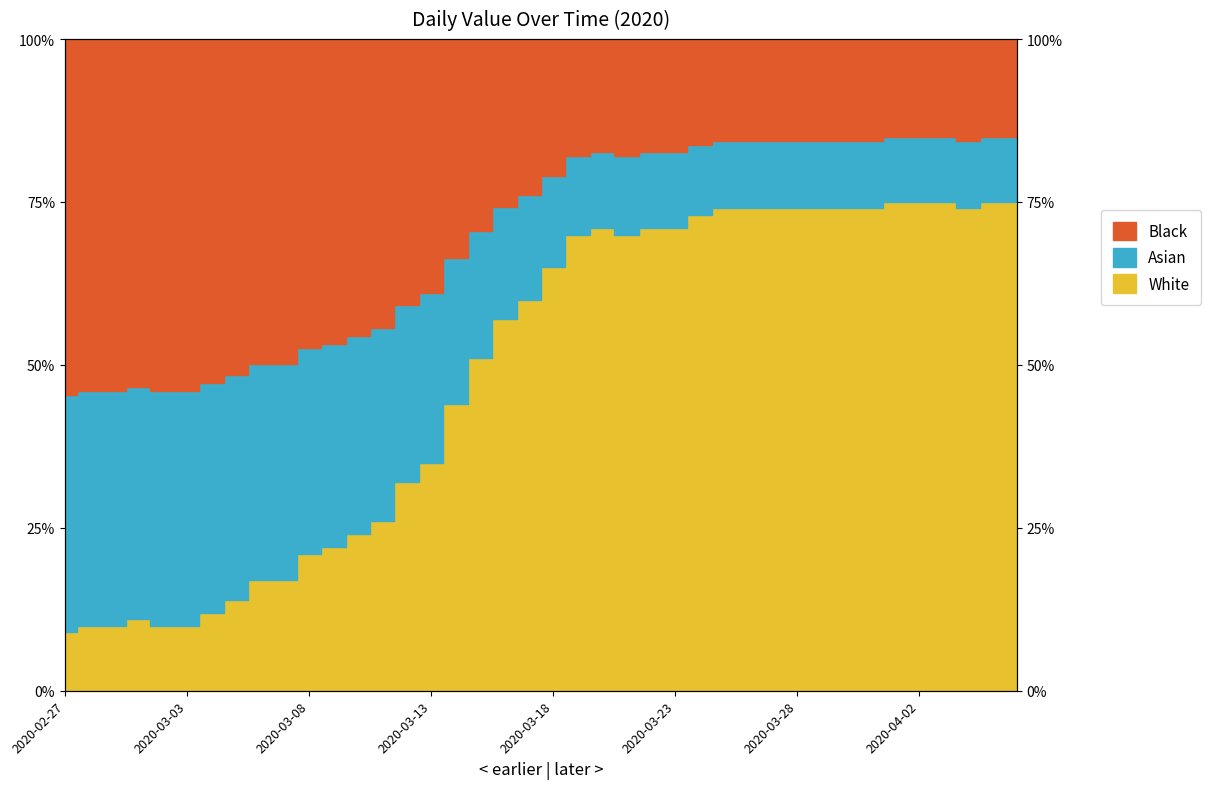

Rank the categories by value from lowest to highest.

2020-02-27, 2020-02-28, 2020-02-29, 2020-03-02, 2020-03-03, 2020-03-01, 2020-03-04, 2020-03-05, 2020-03-06, 2020-03-07, 2020-03-08, 2020-03-09, 2020-03-10, 2020-03-11, 2020-03-12, 2020-03-13, 2020-03-14, 2020-03-15, 2020-03-16, 2020-03-17, 2020-03-18, 2020-03-19, 2020-03-21, 2020-03-20, 2020-03-22, 2020-03-23, 2020-03-24, 2020-03-25, 2020-03-26, 2020-03-27, 2020-03-28, 2020-03-29, 2020-03-30, 2020-03-31, 2020-04-04, 2020-04-01, 2020-04-02, 2020-04-03, 2020-04-05, 2020-04-06